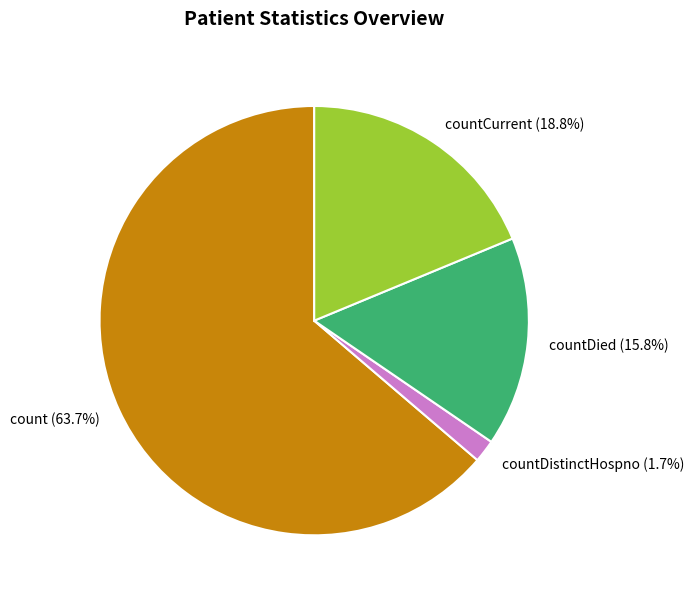

How many slices are in this pie chart?

4